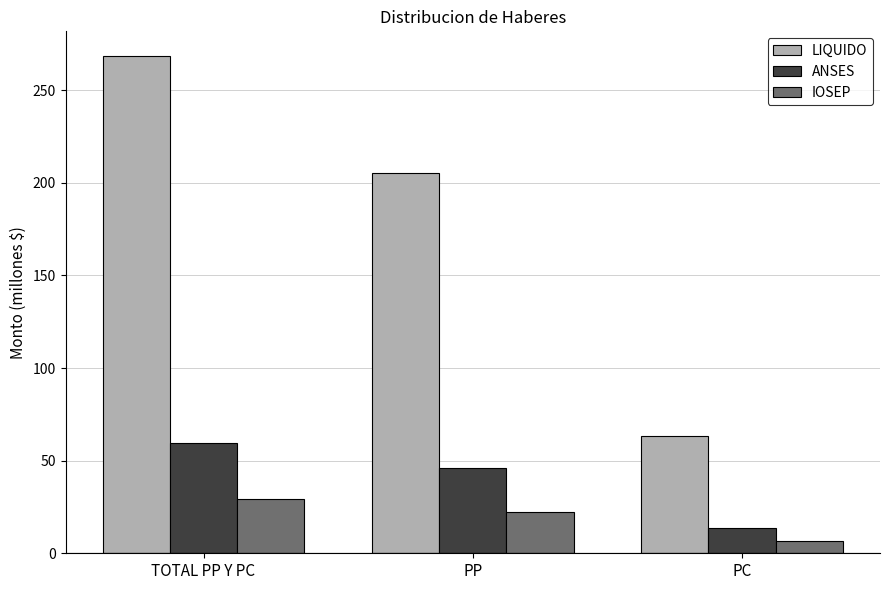

Reading left to right, list all the values displayed in this chart.

LIQUIDO: TOTAL PP Y PC=268.3	PP=205.3	PC=63.1
ANSES: TOTAL PP Y PC=59.7	PP=45.8	PC=13.9
IOSEP: TOTAL PP Y PC=29.1	PP=22.4	PC=6.7